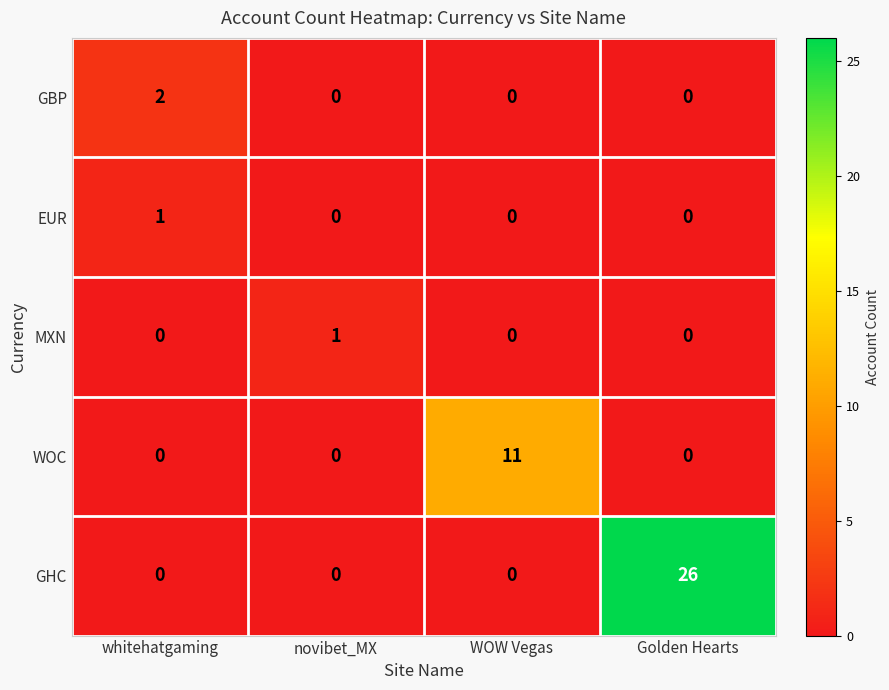

Reading right to left, list all the values displayed in this chart.

GBP: 0	0	0	2
EUR: 0	0	0	1
MXN: 0	0	1	0
WOC: 0	11	0	0
GHC: 26	0	0	0